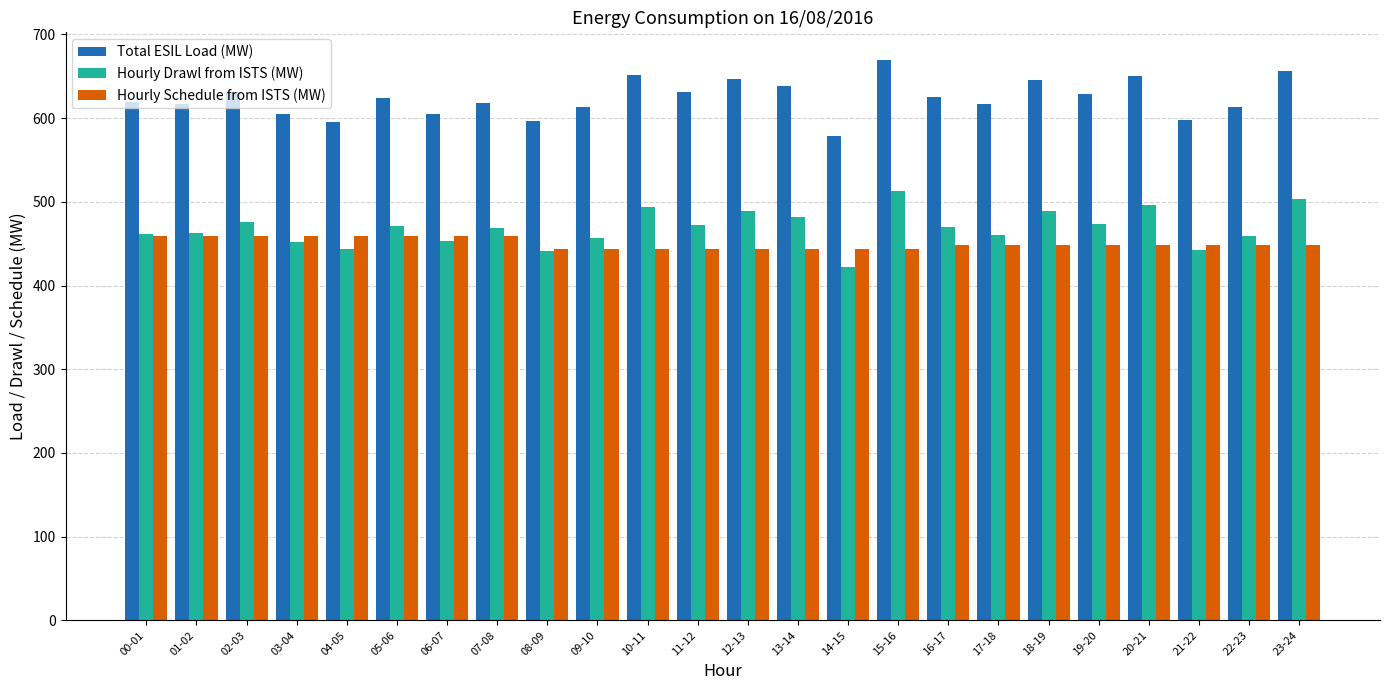

Is the value of Hourly Schedule from ISTS (MW) at 14-15 greater than the value of Total ESIL Load (MW) at 21-22?

No